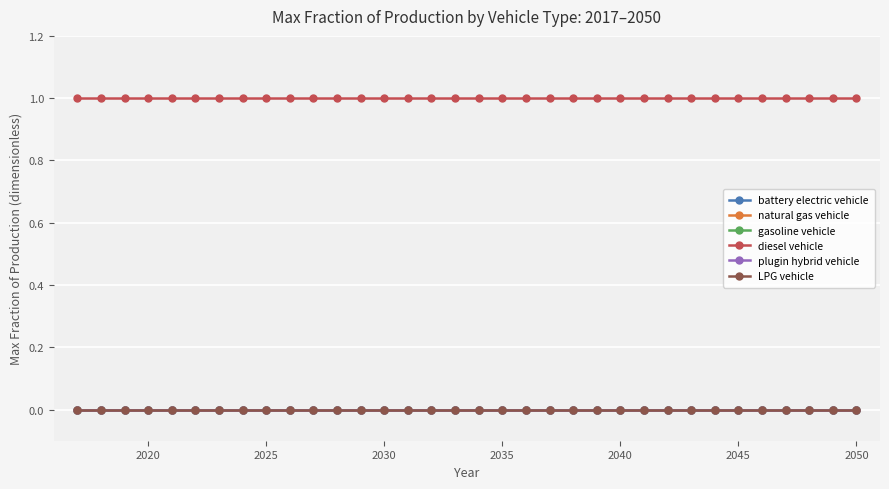

How many lines are shown in the chart?

6